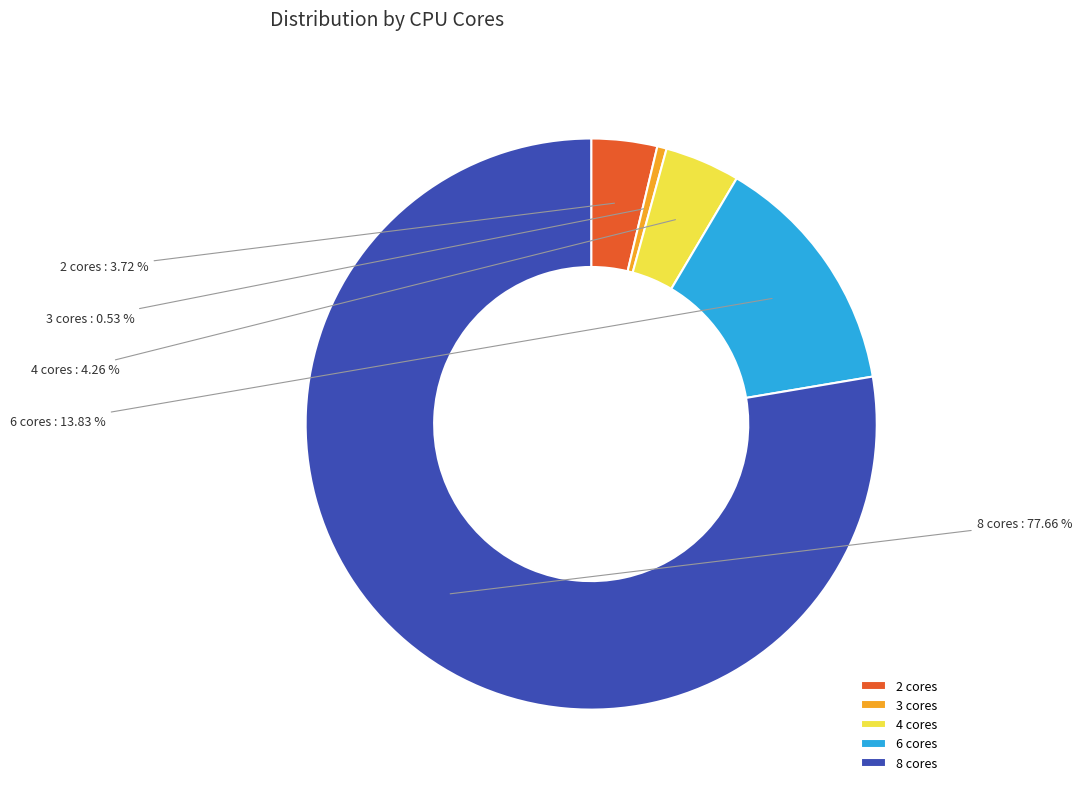

How many slices are in this pie chart?

5